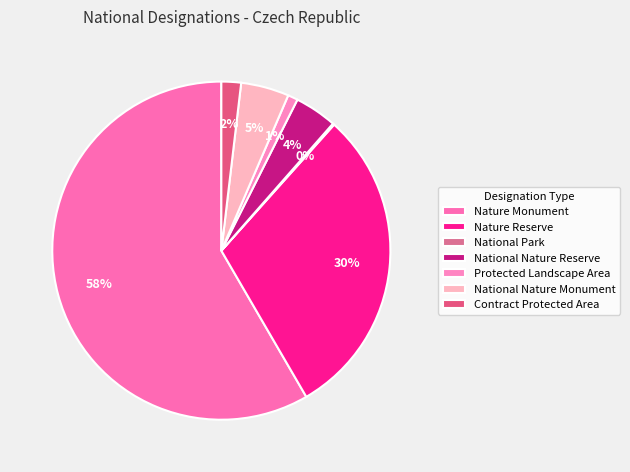

What is the ratio of the value at Protected Landscape Area to the value at National Nature Reserve?

0.2